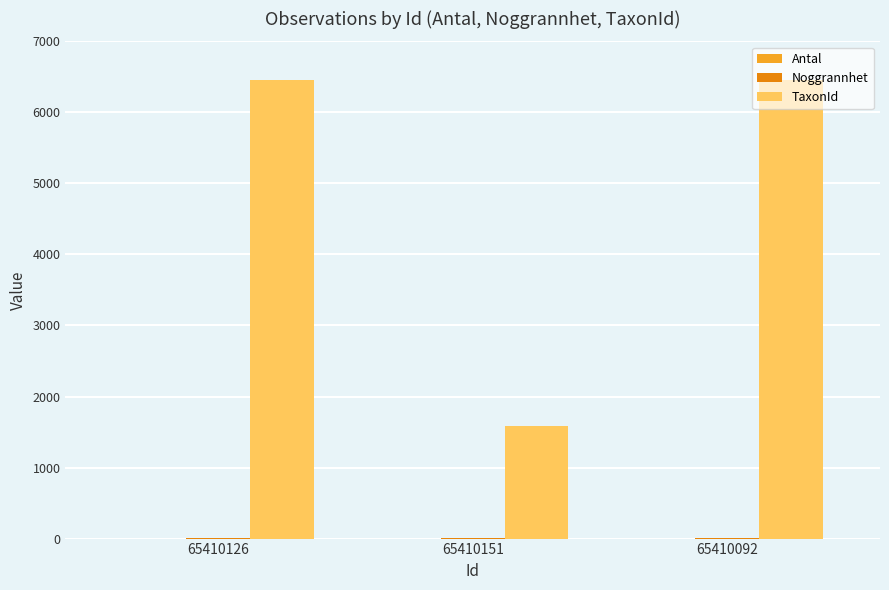

Which series has the largest total across all categories?

TaxonId